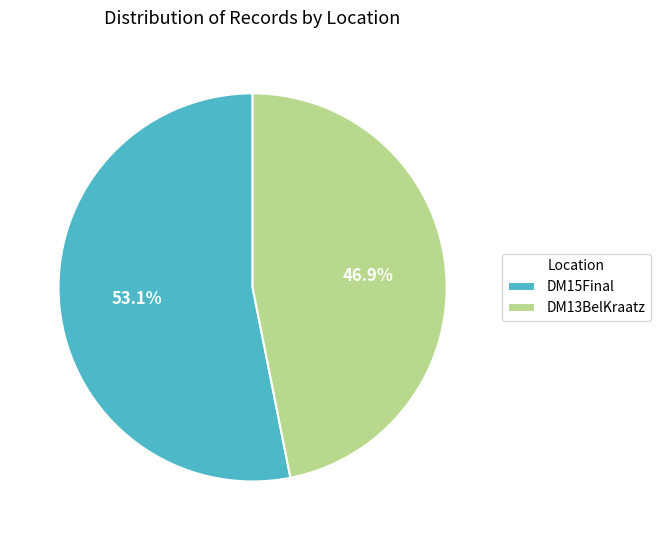

Count the number of slices in the pie.

2